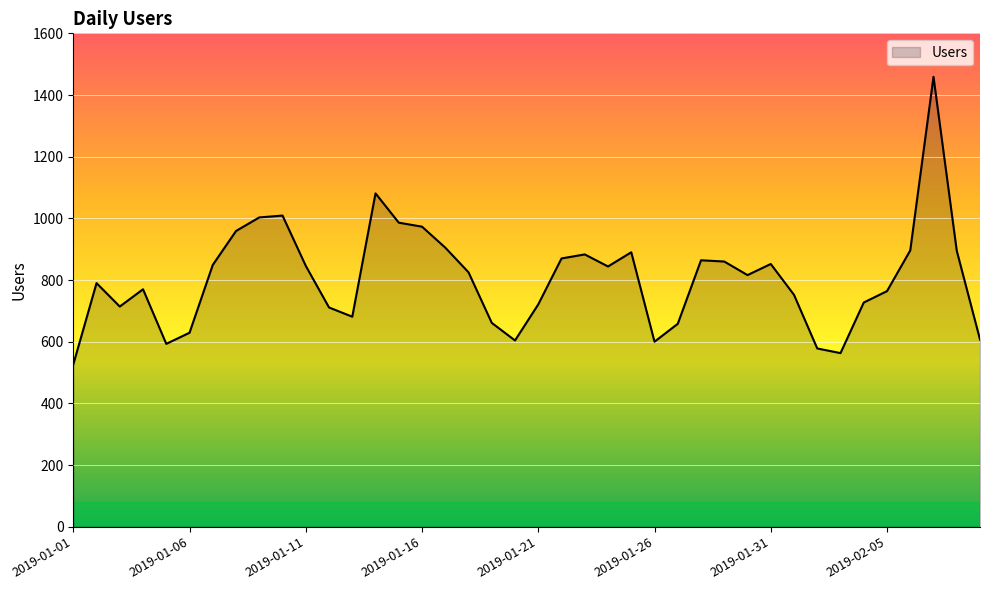

What is the sum of all values?

32214